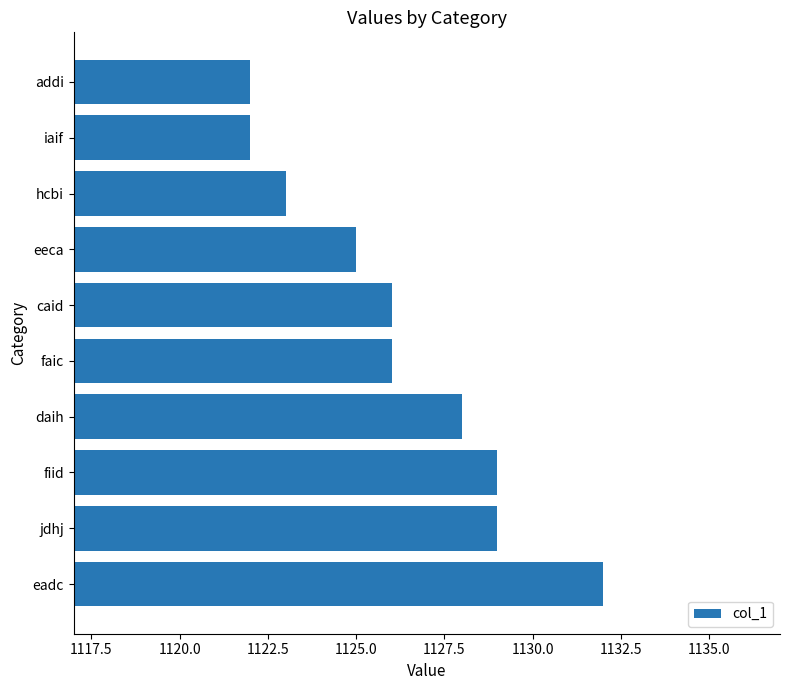

Between fiid and eeca, which is larger?

fiid